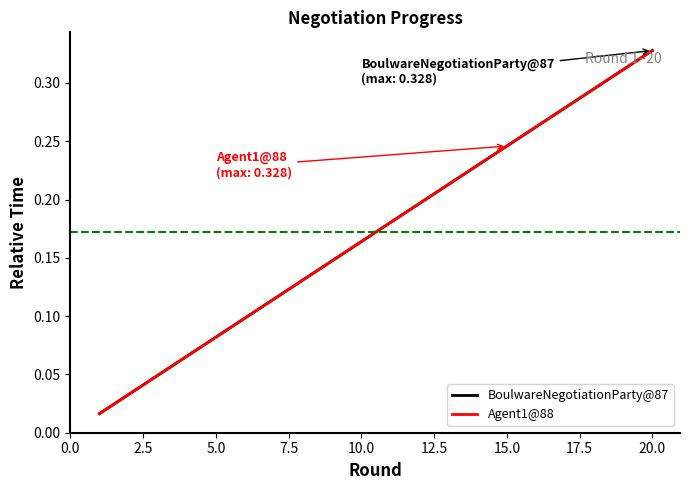

What is the sum of all BoulwareNegotiationParty@87 values?

3.4